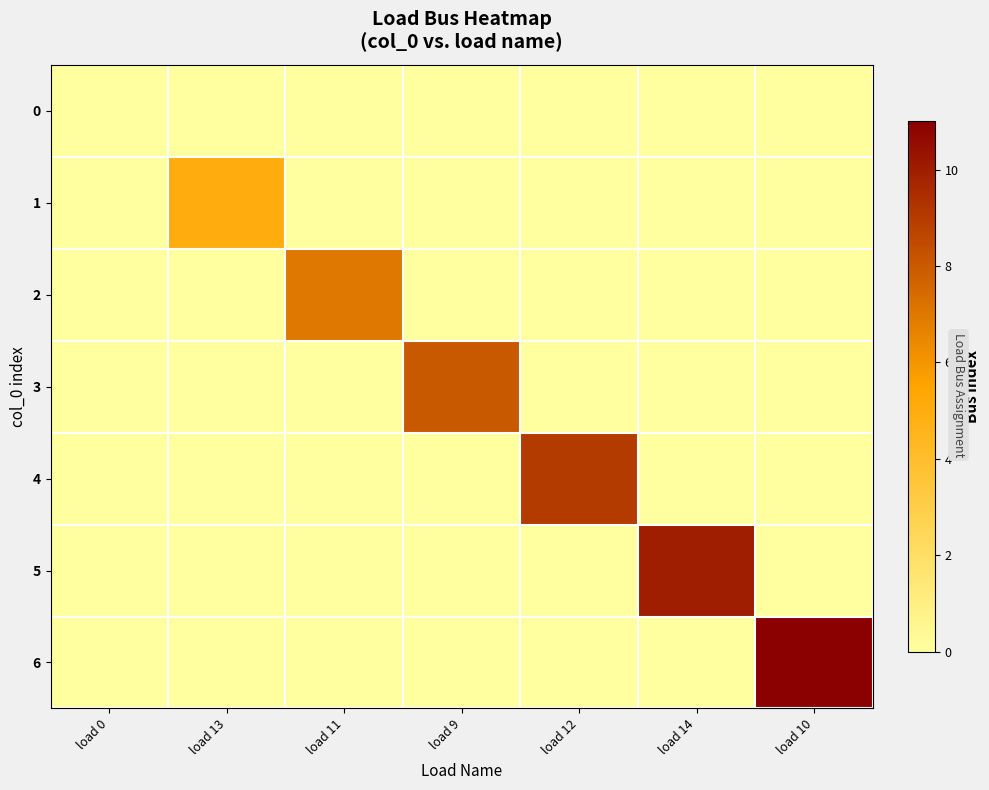

Between load 0 and load 11, which series saw the biggest shift?

2